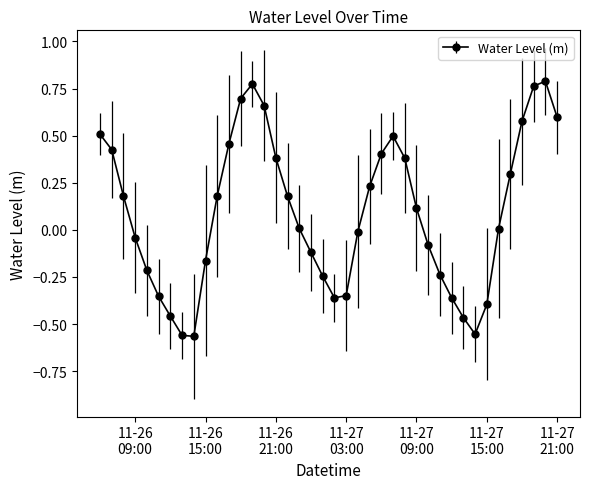

How many series are shown in this chart?

1